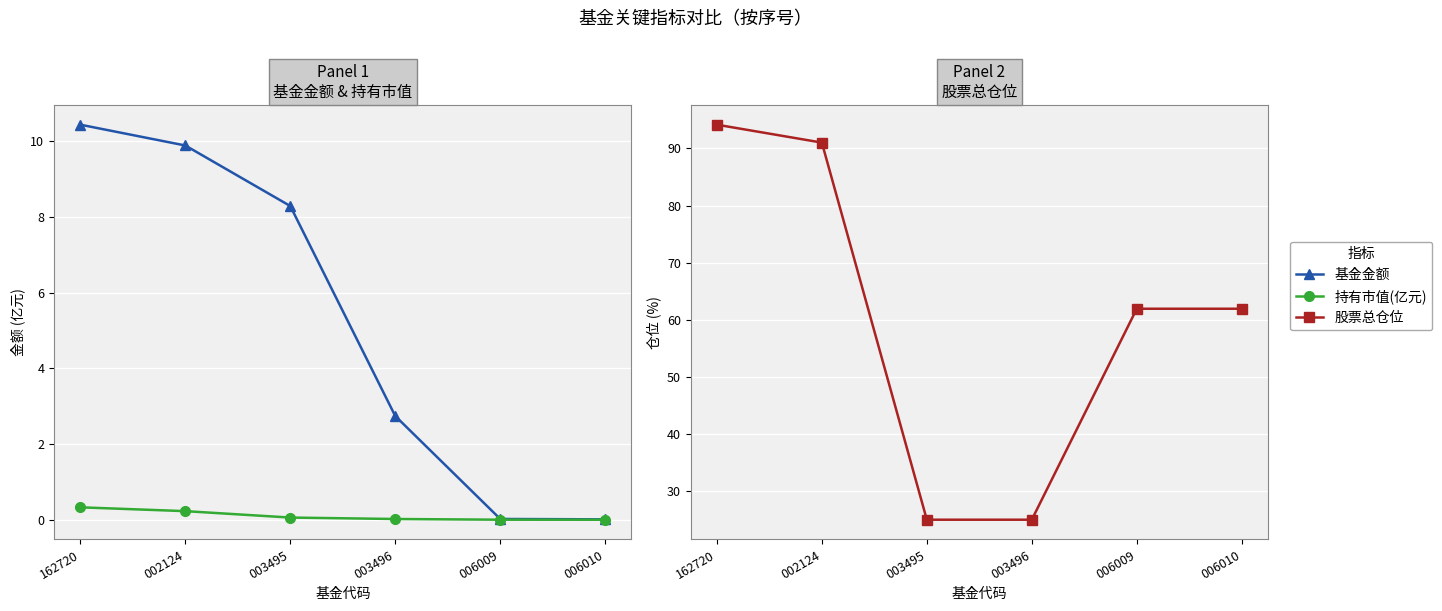

What is the total value across all series at 006009?

61.9